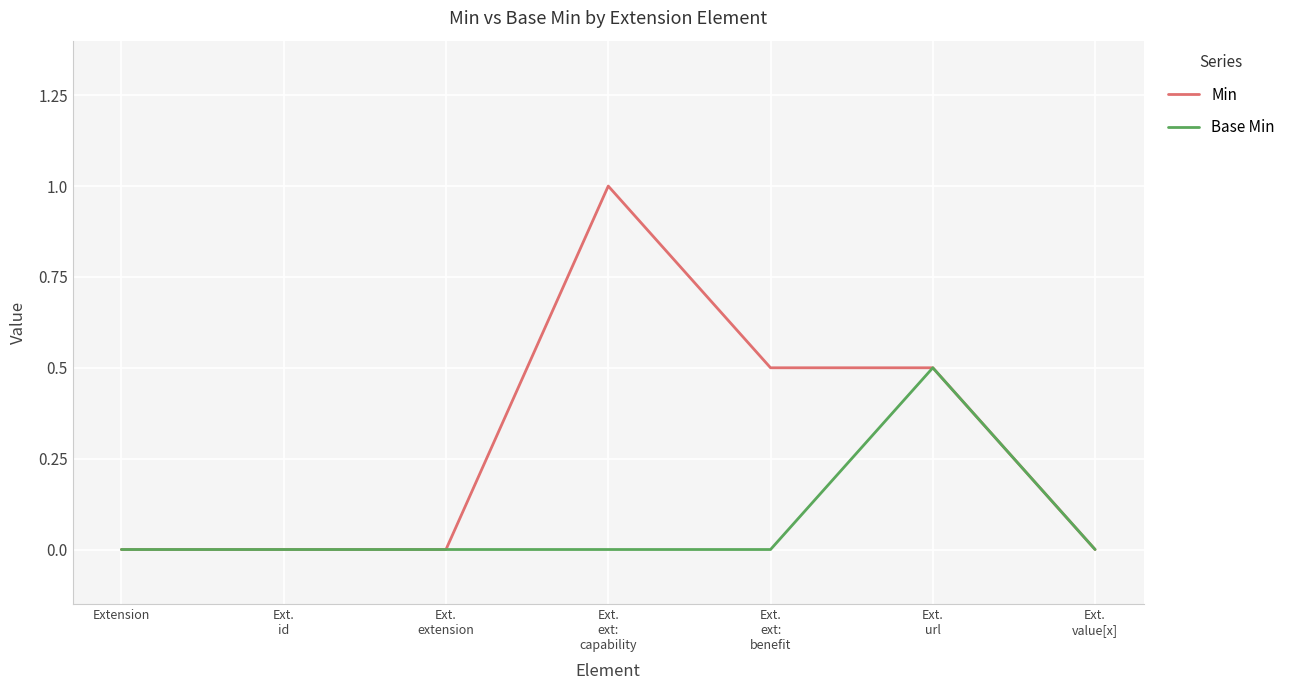

What is the difference between the highest and lowest values at Ext.
ext:
capability?

2